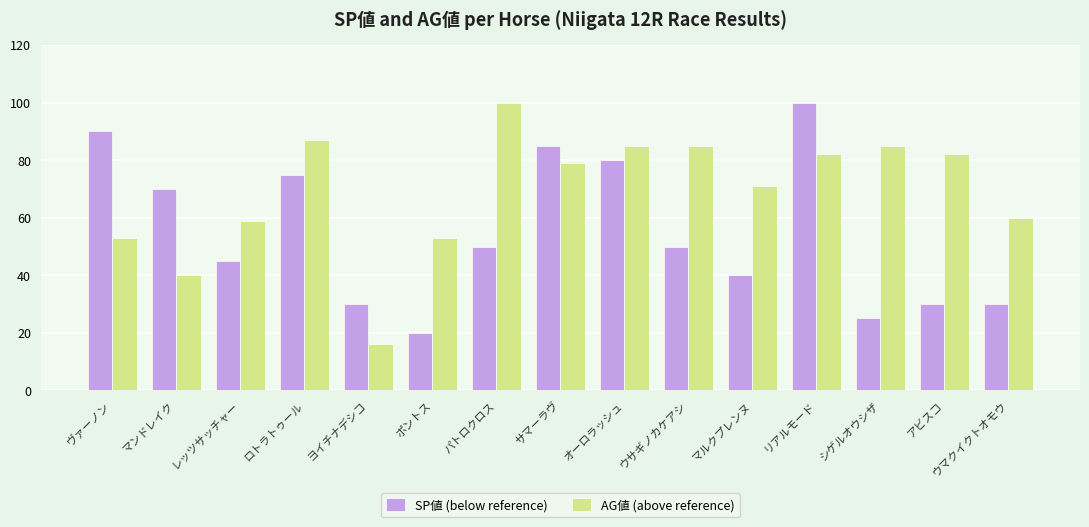

Is the value of SP値 (below reference) at サマーラヴ greater than the value of AG値 (above reference) at ヨイチナデシコ?

Yes